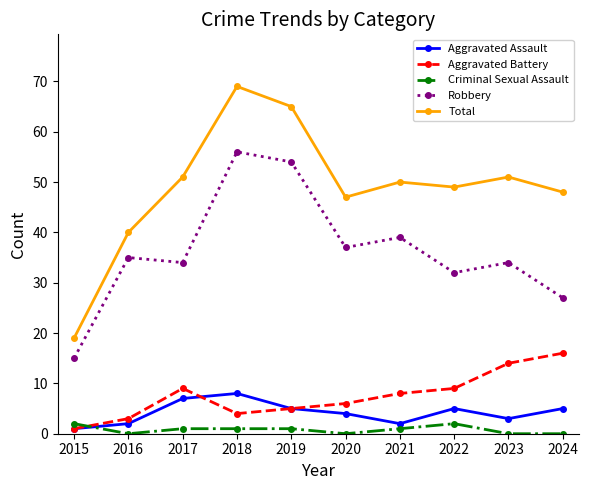

List the series in order of their peak value, highest first.

Total, Robbery, Aggravated Battery, Aggravated Assault, Criminal Sexual Assault